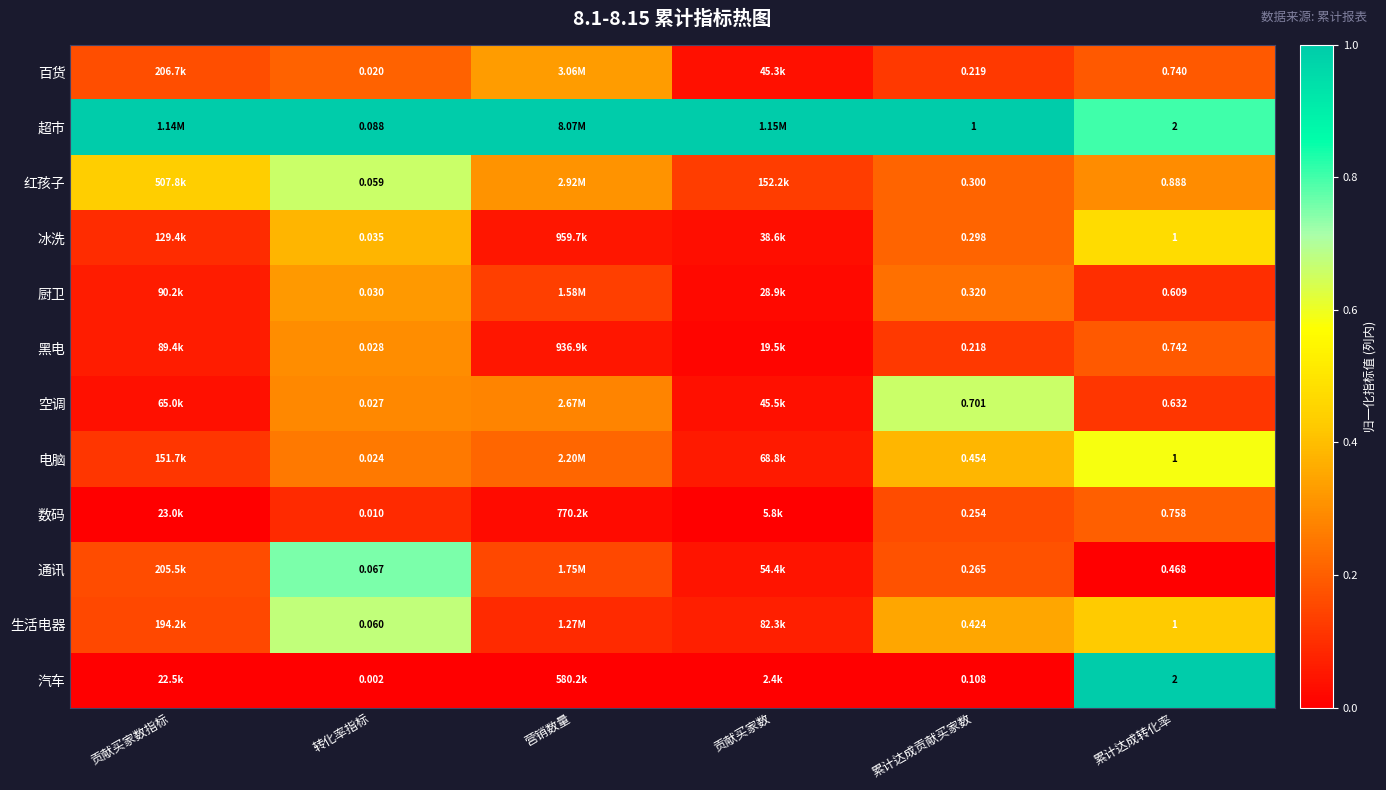

Rank the series at 贡献买家数 from lowest to highest value.

汽车, 数码, 黑电, 厨卫, 冰洗, 百货, 空调, 通讯, 电脑, 生活电器, 红孩子, 超市